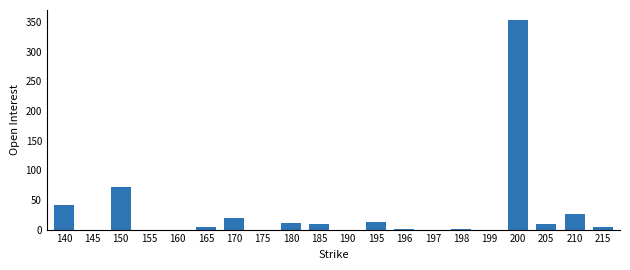

What value does the data have at 140?

42